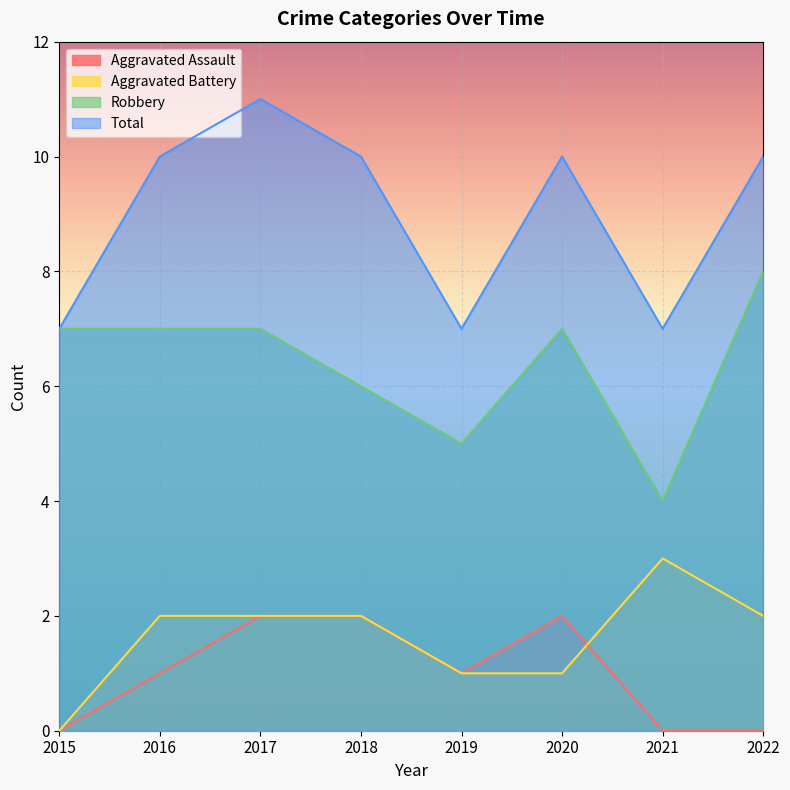

Which category has the highest value across all series?

2017